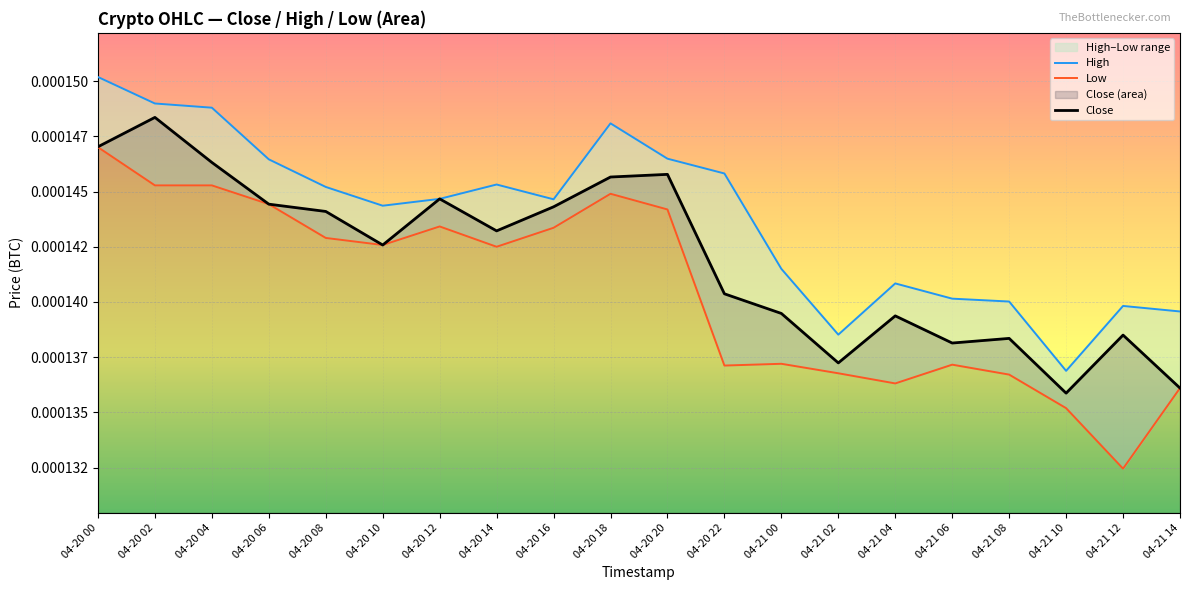

Between 04-20 02 and 04-20 12, which series saw the biggest shift?

High